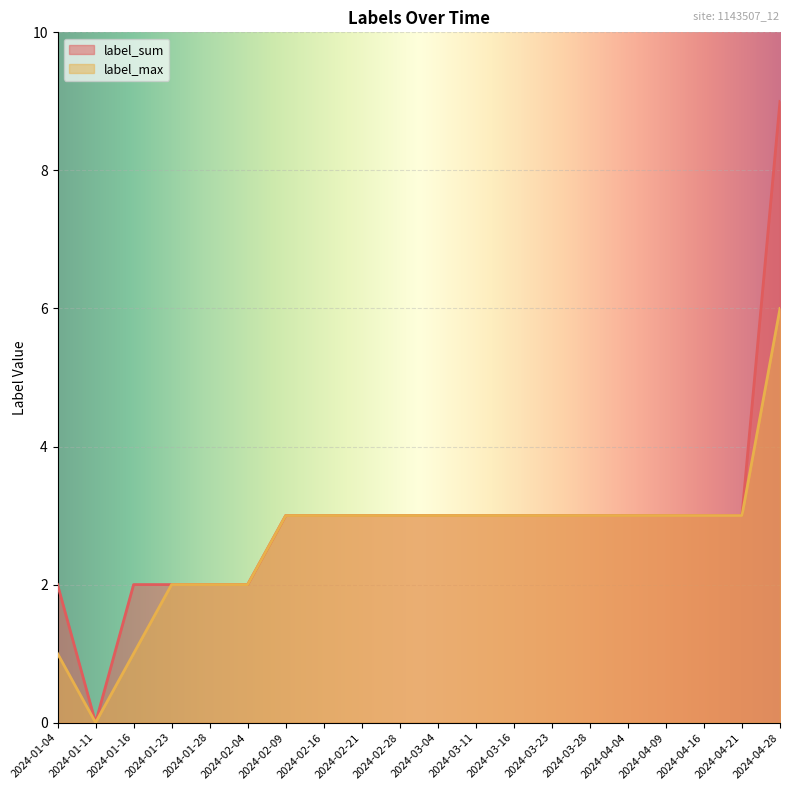

What is the label of the 14th point from the right?

2024-02-09